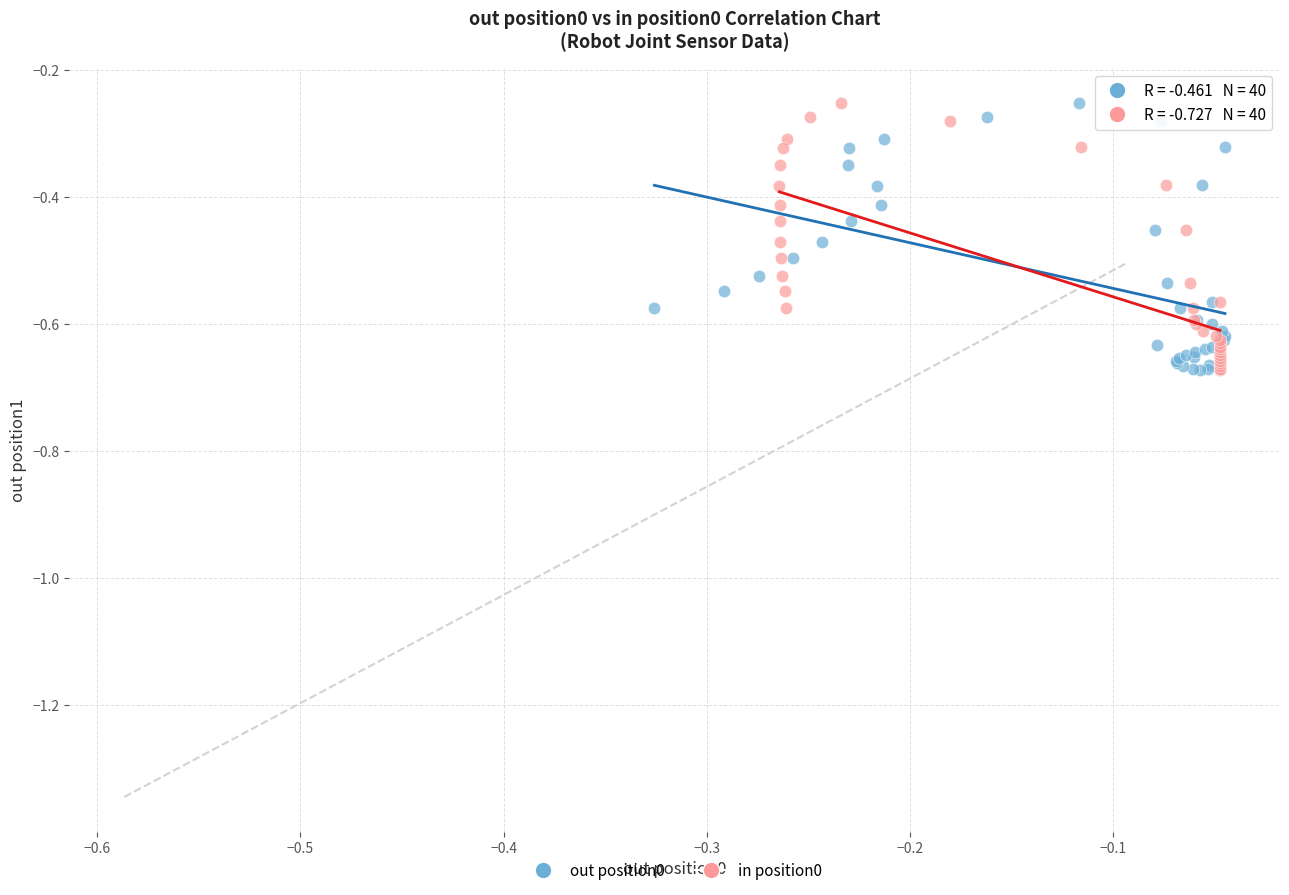

What are all the series names shown in the legend?

out position0, in position0